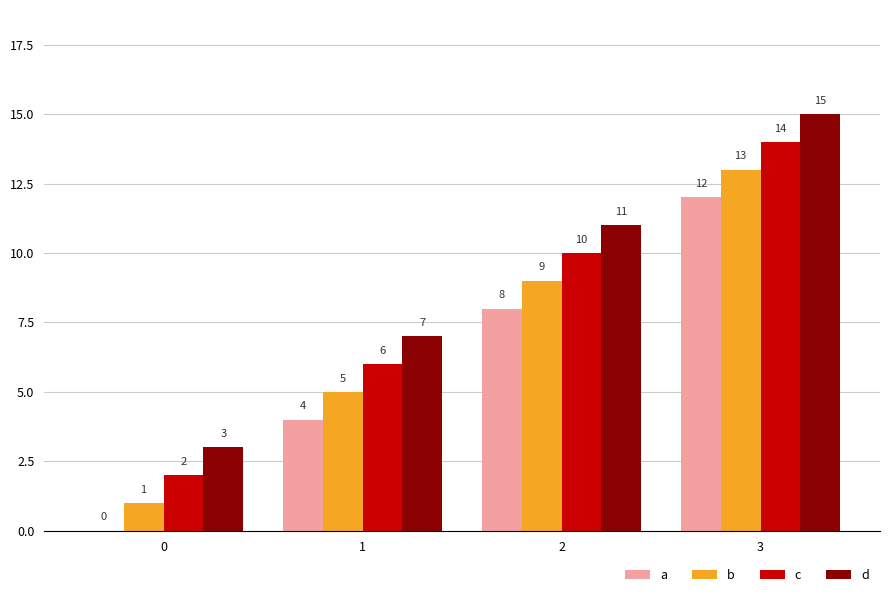

Which series has the largest total across all categories?

d